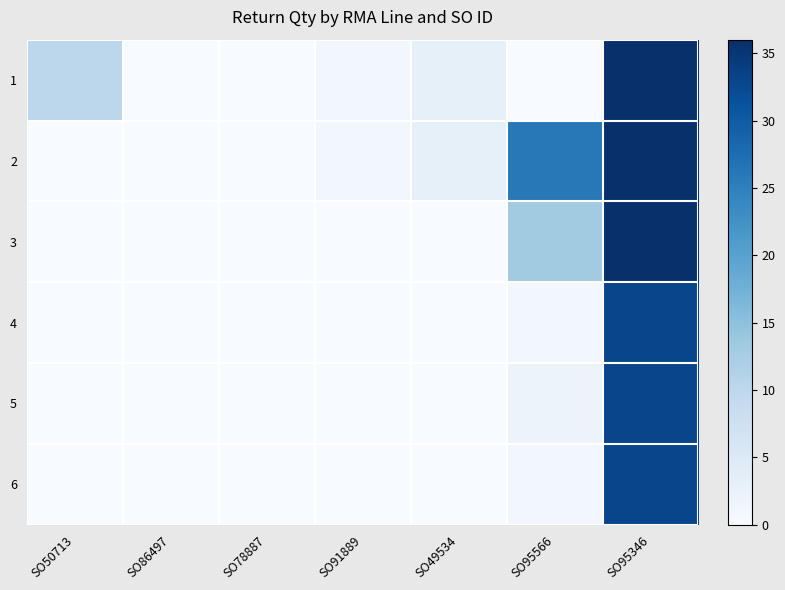

Which category has the lowest value across all series?

SO86497